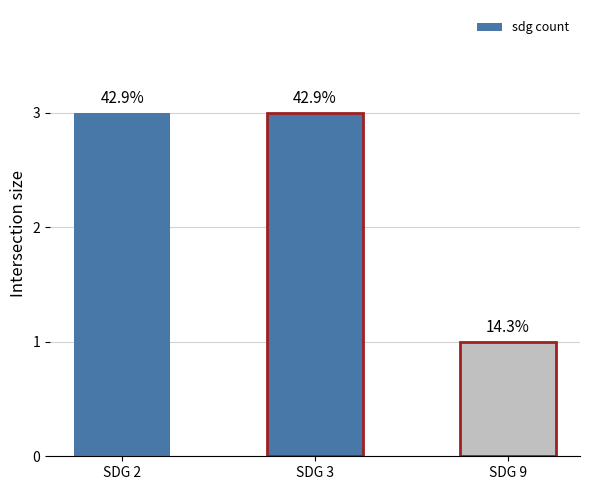

List the labels in order of value, smallest first.

SDG 9, SDG 2, SDG 3